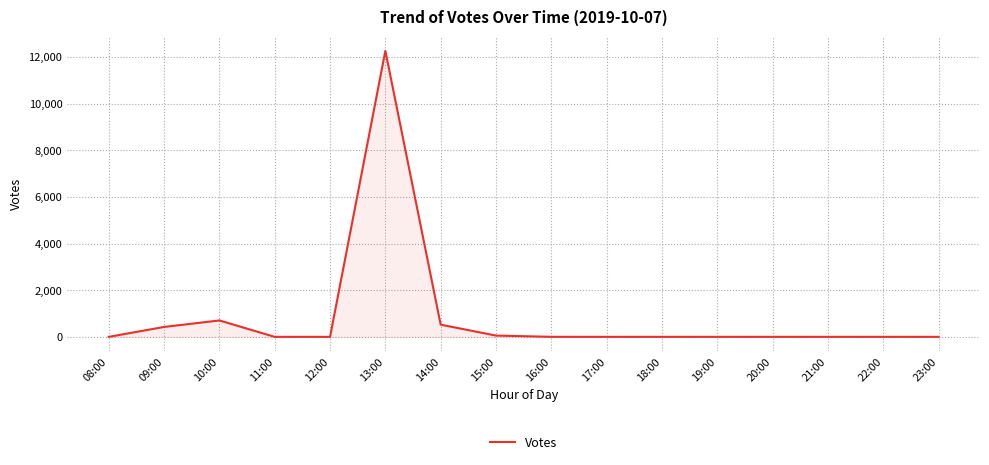

Does the chart display data point markers on the line(s)?

No